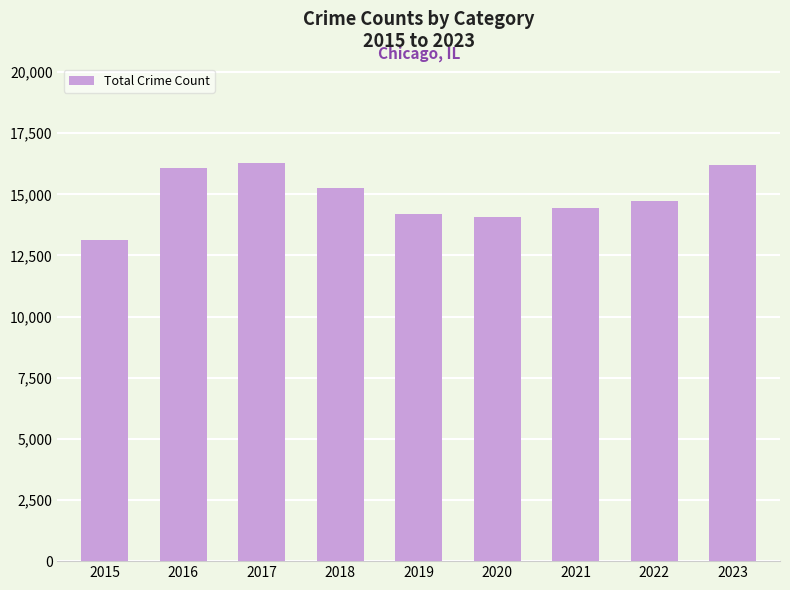

Which category has the lowest value across all series?

2015